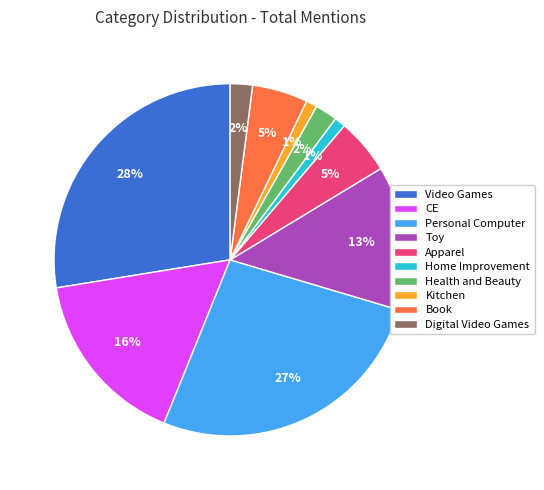

What is the largest slice in the pie chart?

Video Games